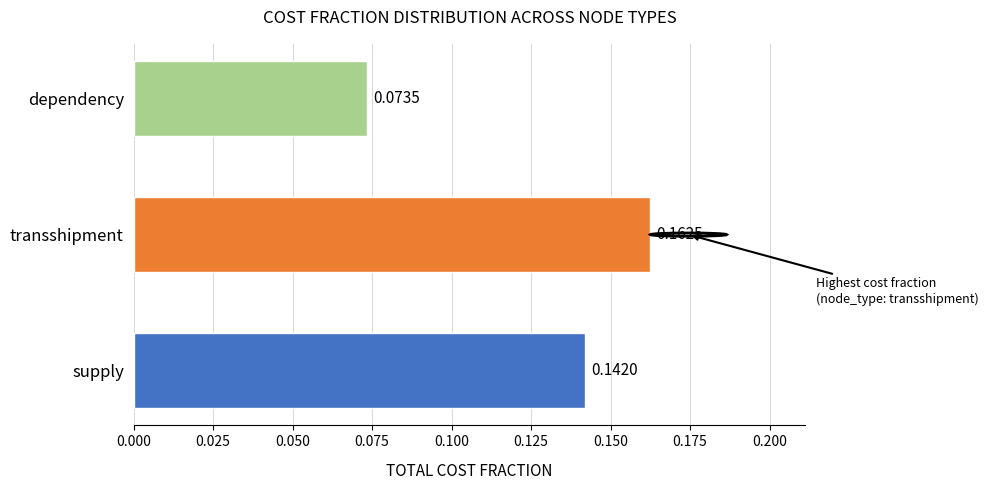

Count the number of data series in this chart.

1